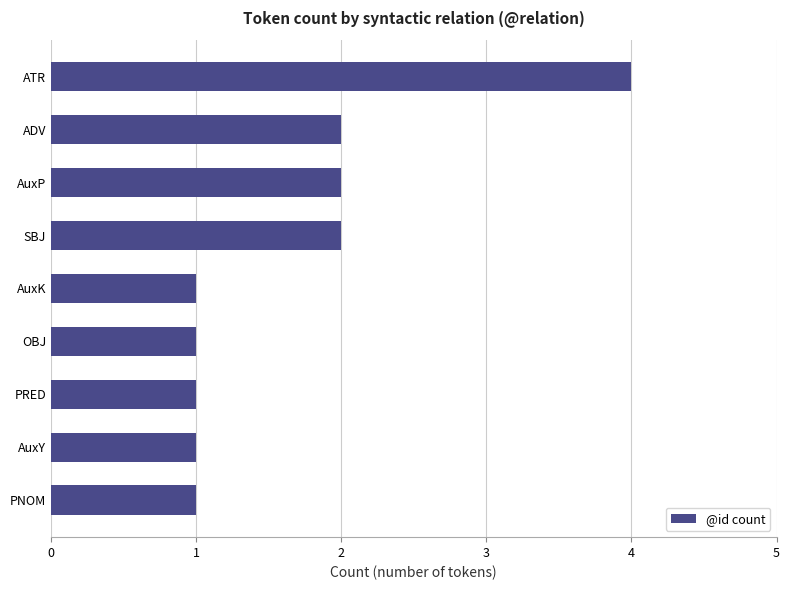

What is the change in value from PNOM to SBJ?

+1